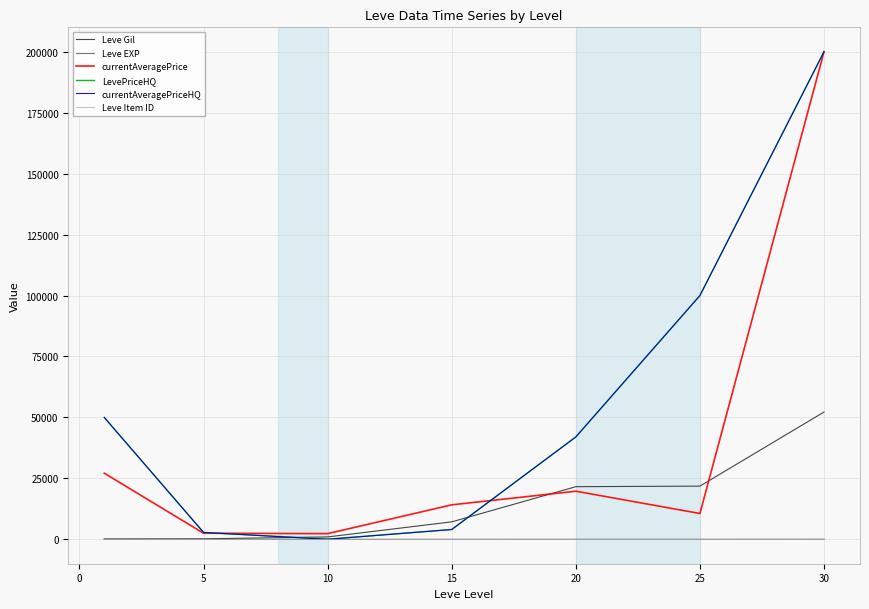

What is the difference between the maximum and minimum values in the LevePriceHQ series?

199900